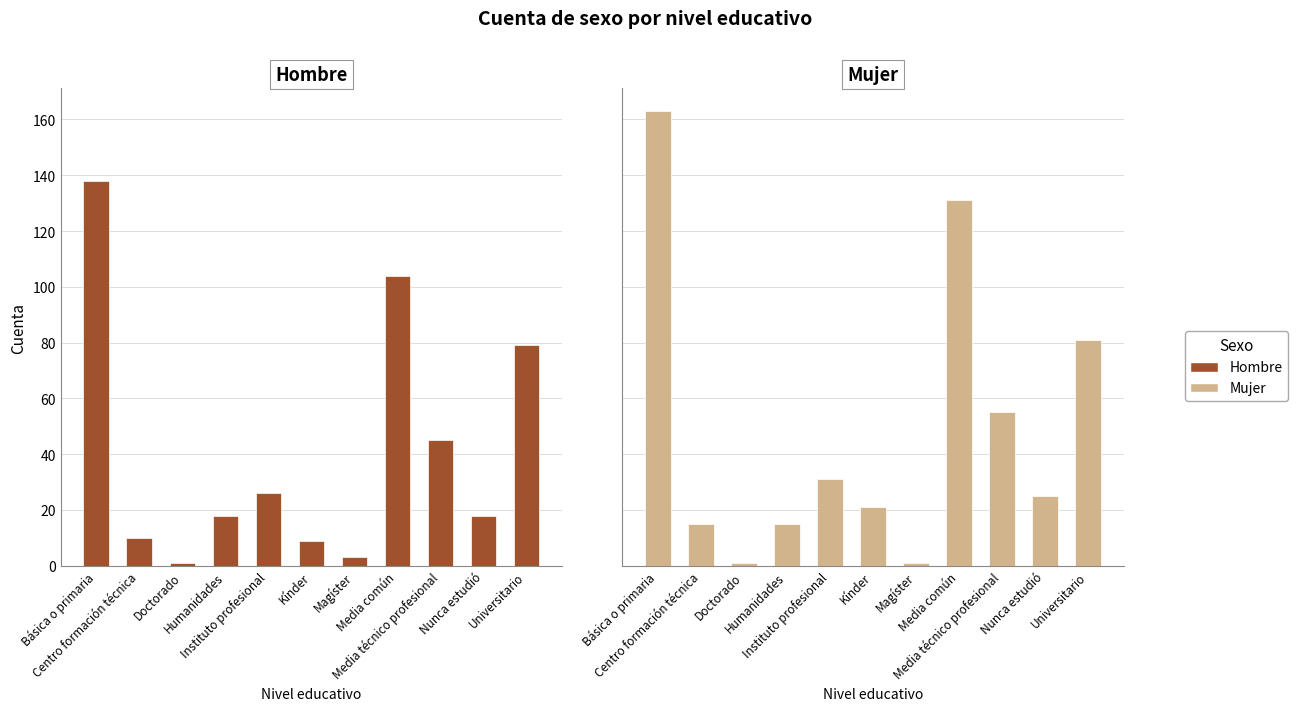

What is the spread (max minus min) of values at Kínder?

12